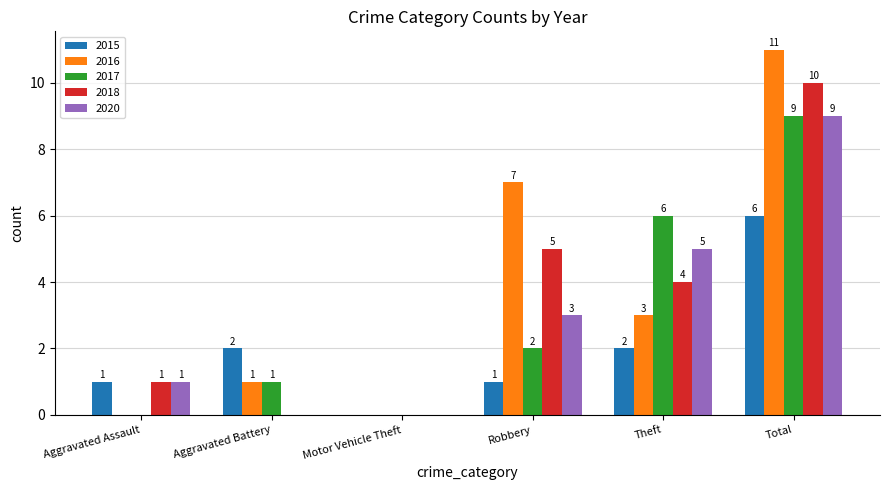

What are all the series names shown in the legend?

2015, 2016, 2017, 2018, 2020